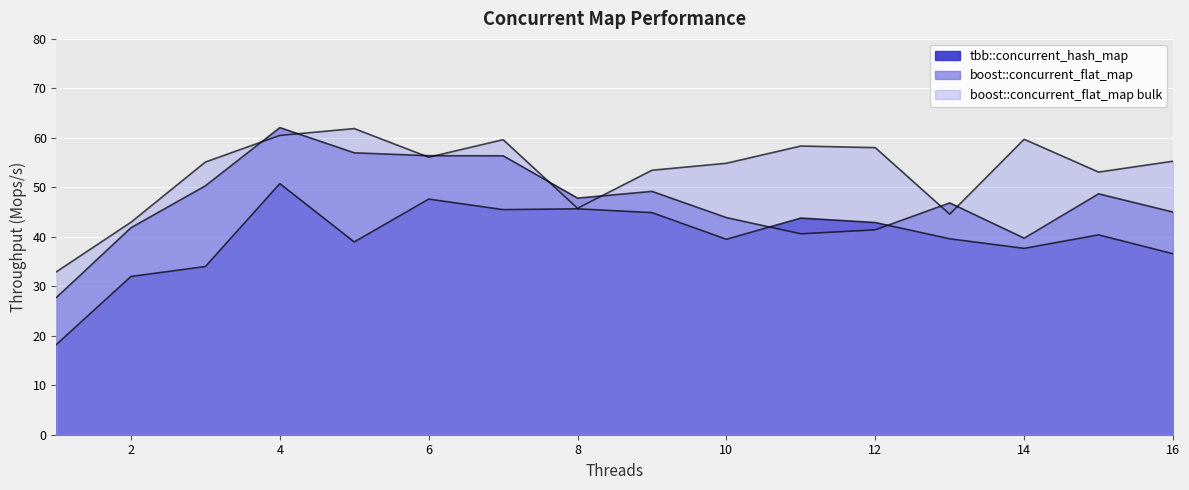

What is the difference between the maximum and minimum values in the boost::concurrent_flat_map series?

34.3